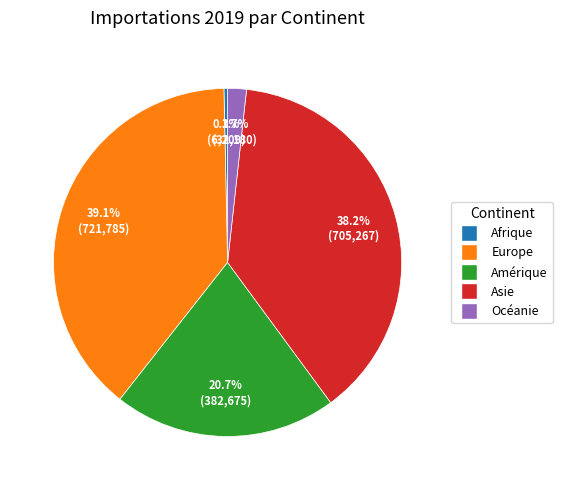

To the nearest percent, what is the average slice percentage?

20%